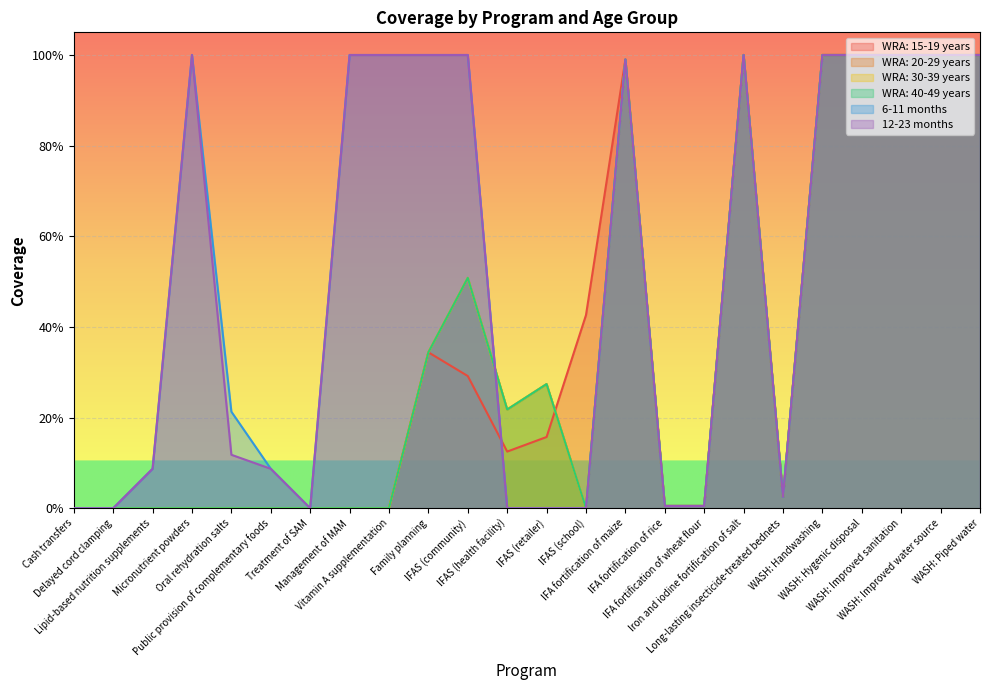

How many data points in 12-23 months are above 0?

18